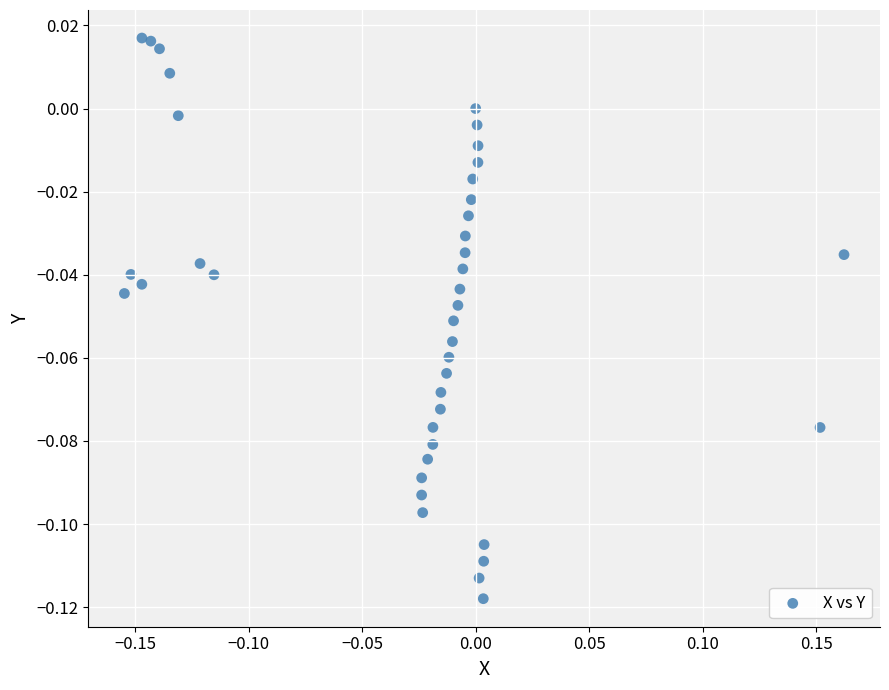

What is the range of X values (max minus min)?

0.3